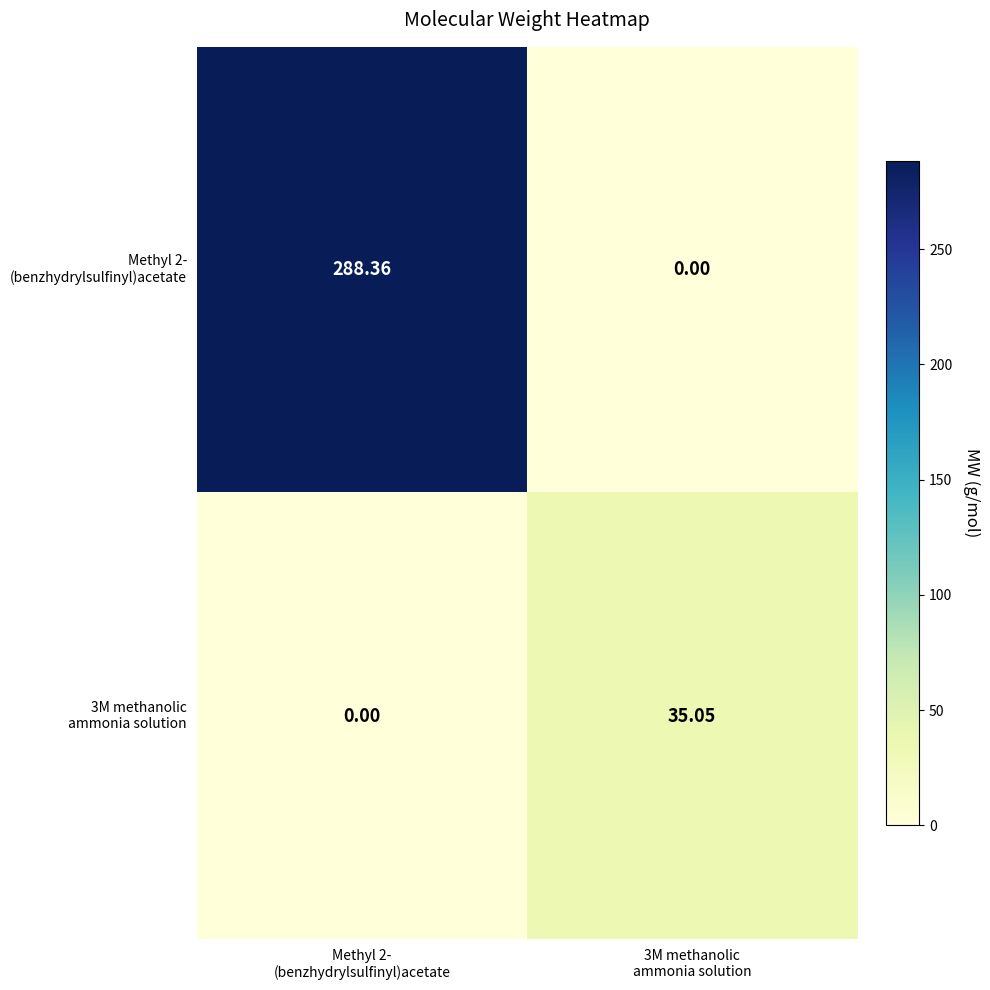

How many series are shown in this chart?

2